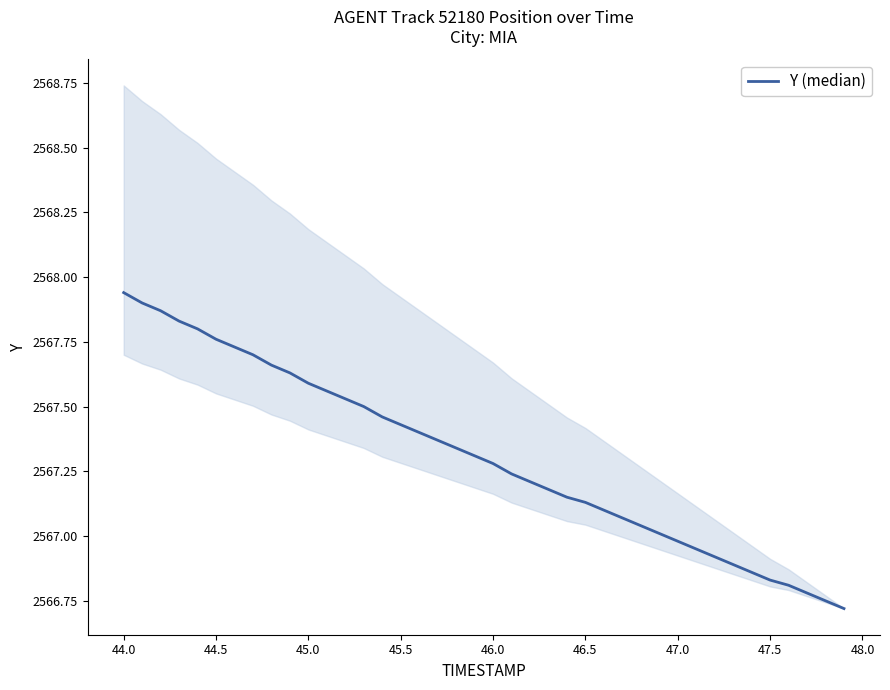

What is the maximum value shown in the chart?

2567.9